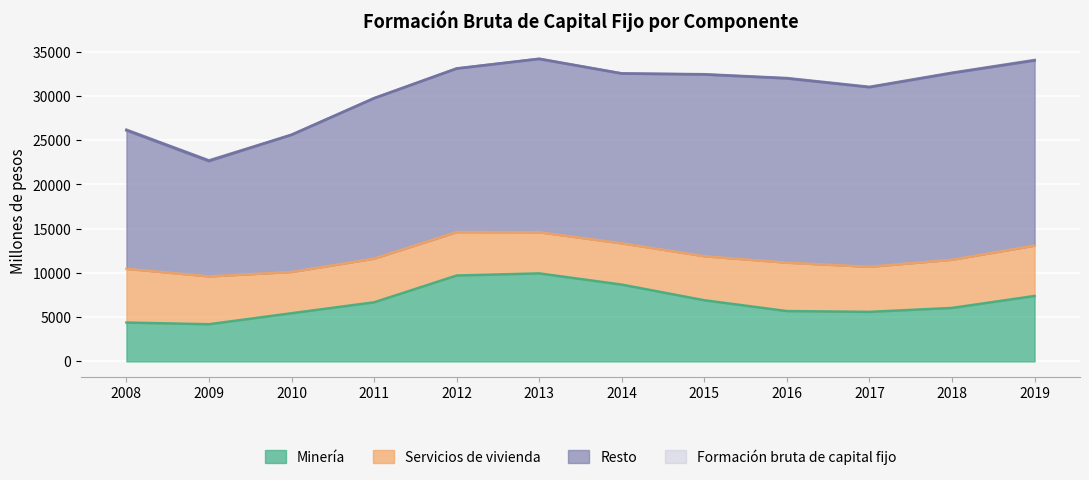

What is the minimum value for Minería?

4202